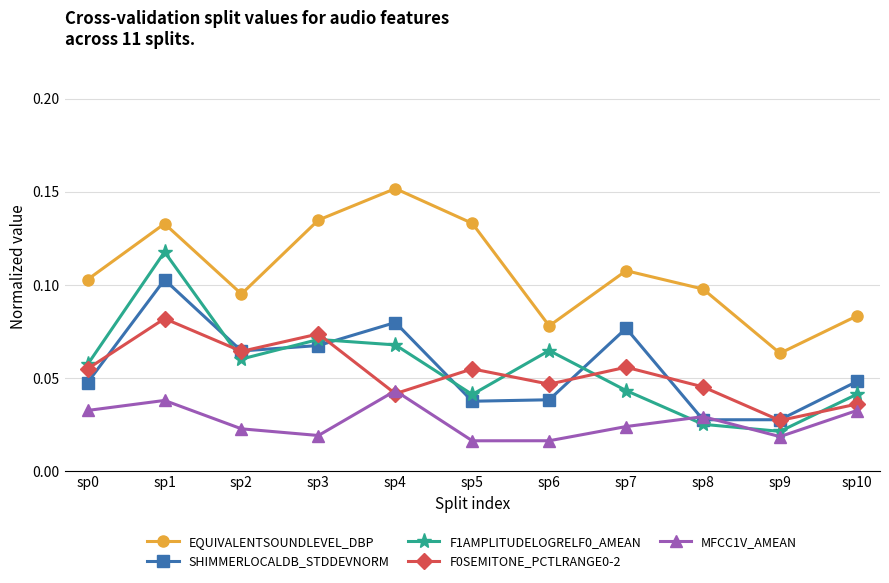

At which category is the sum across all series the highest?

sp1